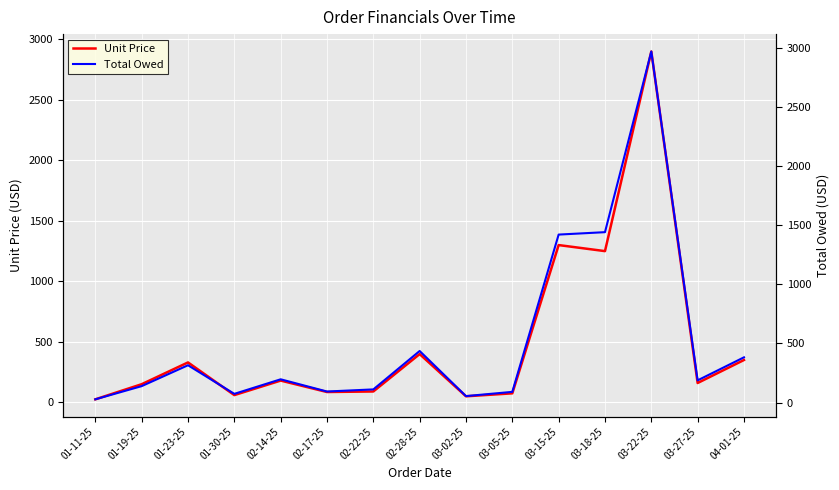

What is the lowest value of the Total Owed series?

27.3